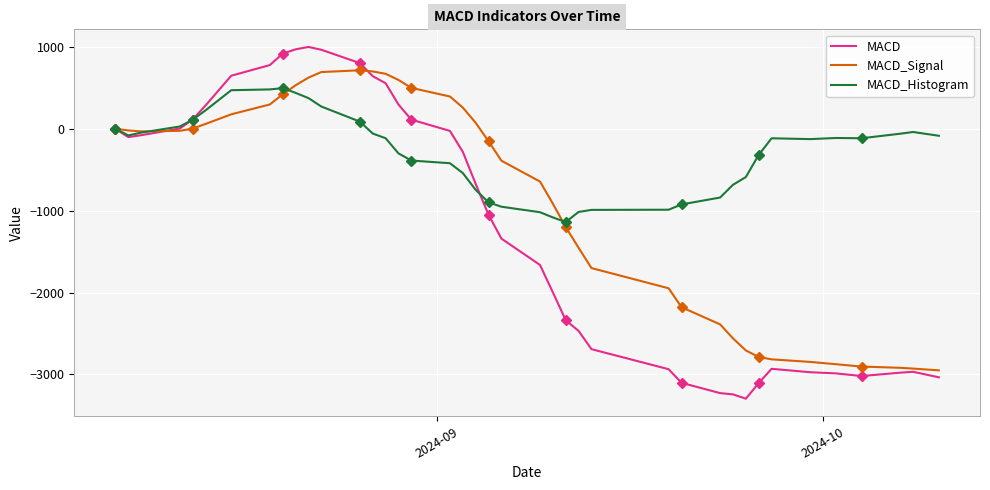

True or false: MACD_Histogram has more than 1 points higher than both neighbors.

True